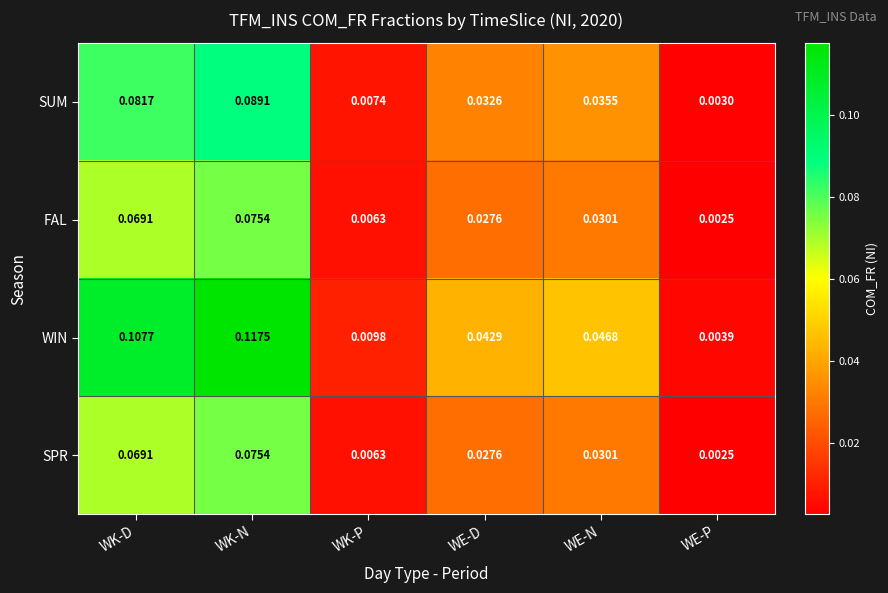

Which series has the largest total across all categories?

WIN